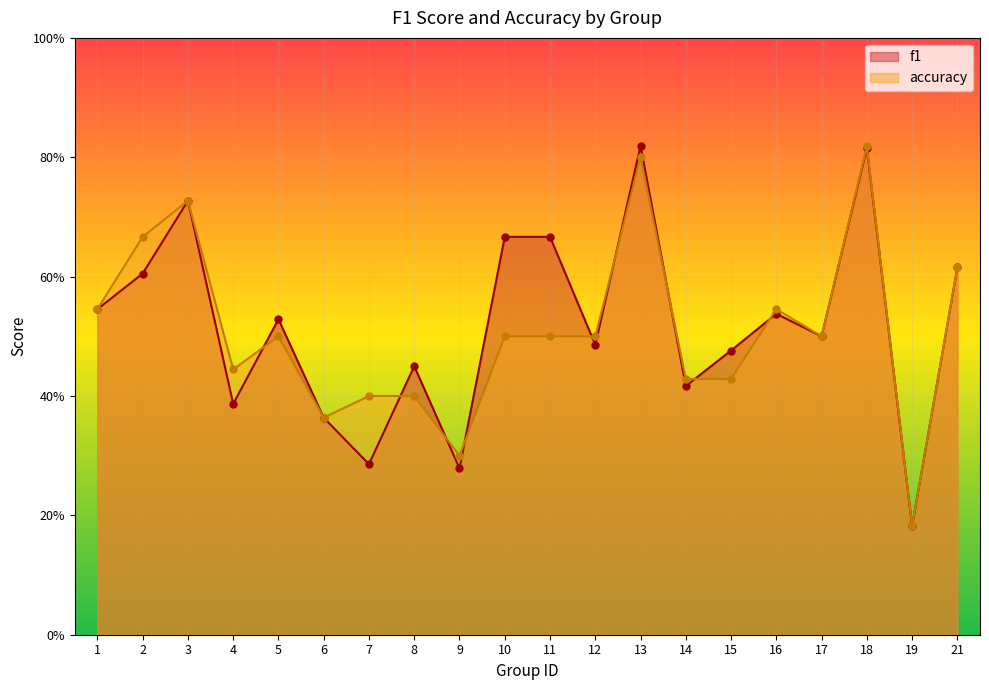

True or false: f1 and accuracy intersect in this chart.

True